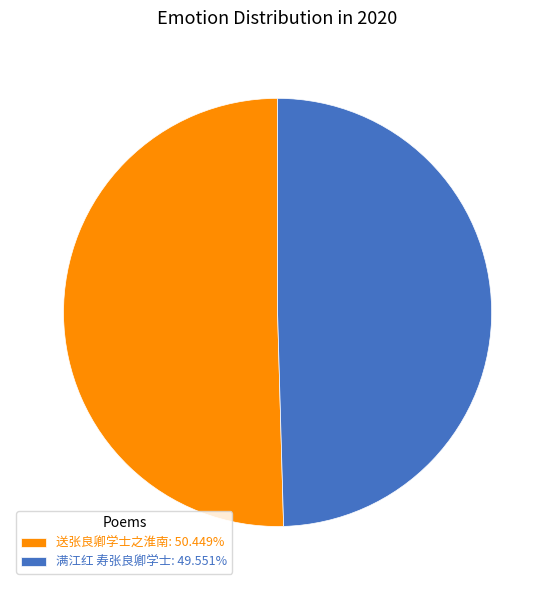

Which has a higher value, 满江红 寿张良卿学士 or 送张良卿学士之淮南?

送张良卿学士之淮南